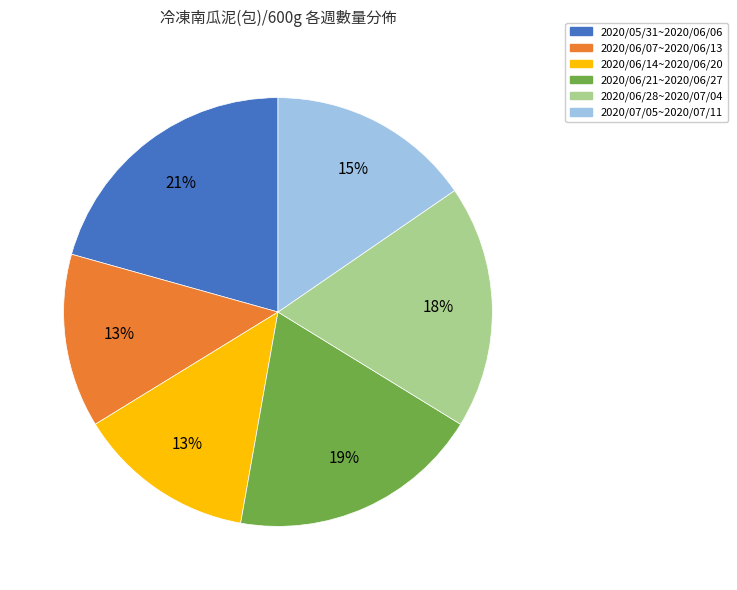

Do 2020/06/07~2020/06/13 and 2020/06/21~2020/06/27 together represent more than half of the pie?

No